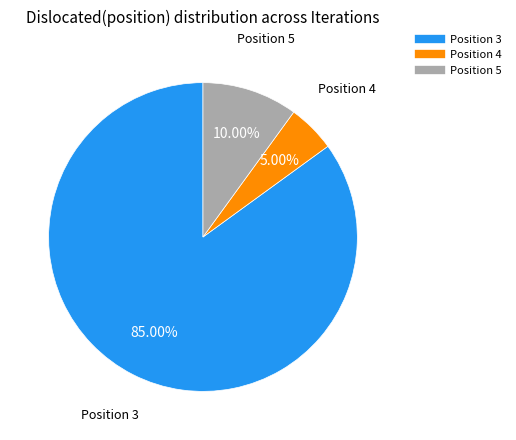

Rank the categories by value from highest to lowest.

Position 3, Position 5, Position 4